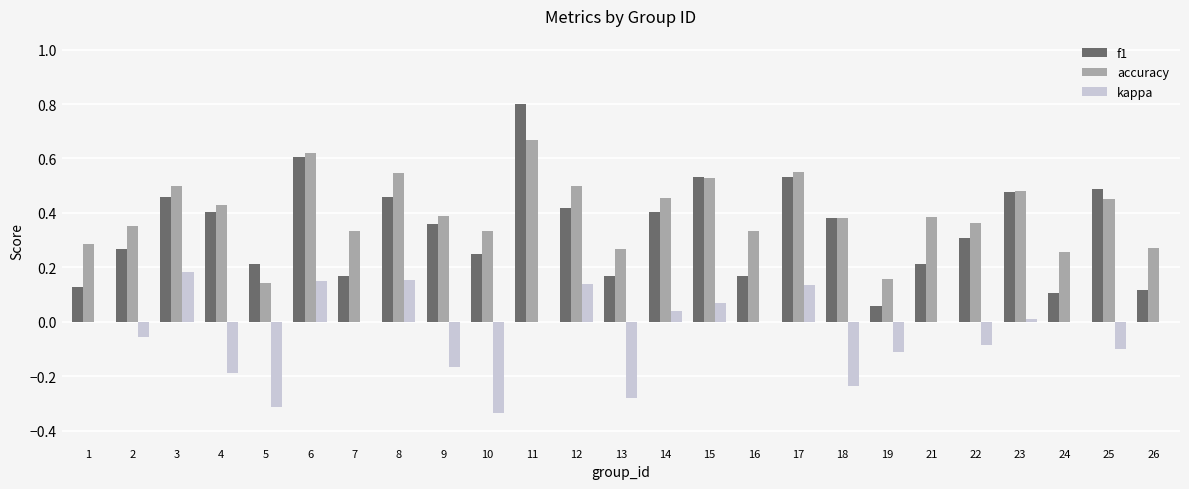

At which category does the chart reach its peak across all series?

11